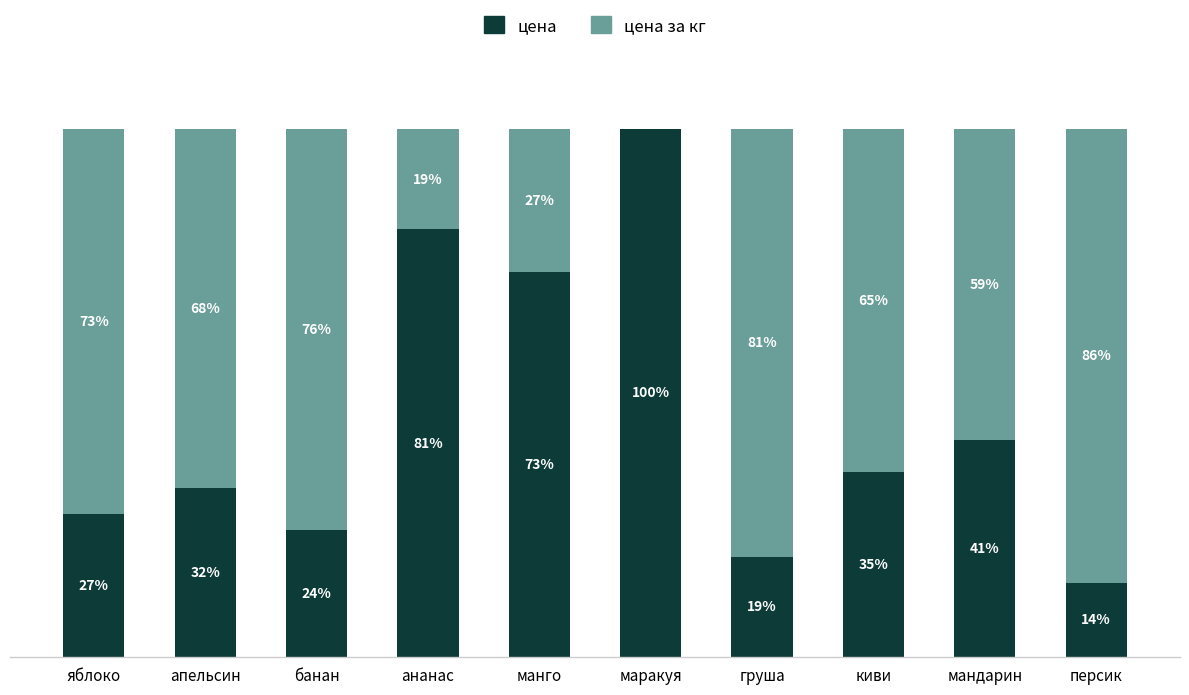

At which label does цена reach its peak?

маракуя